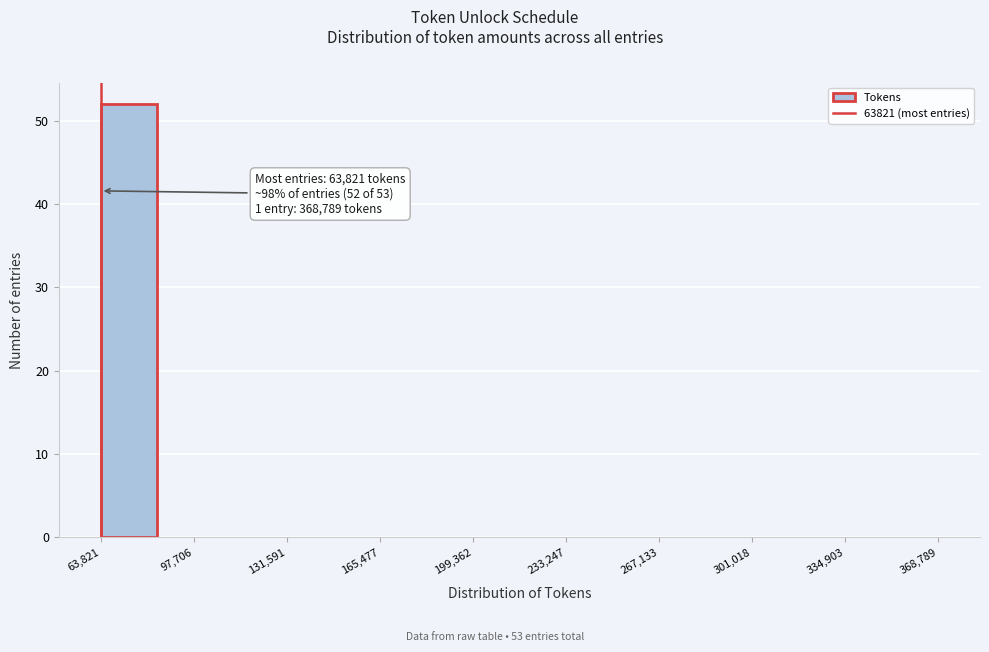

Which range on the x-axis has the tallest bar?

65000 to 85000